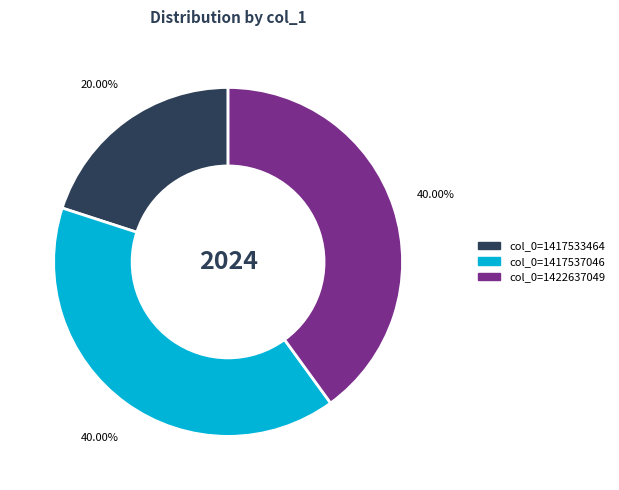

How much of the chart is everything except col_0=1422637049?

60.0%